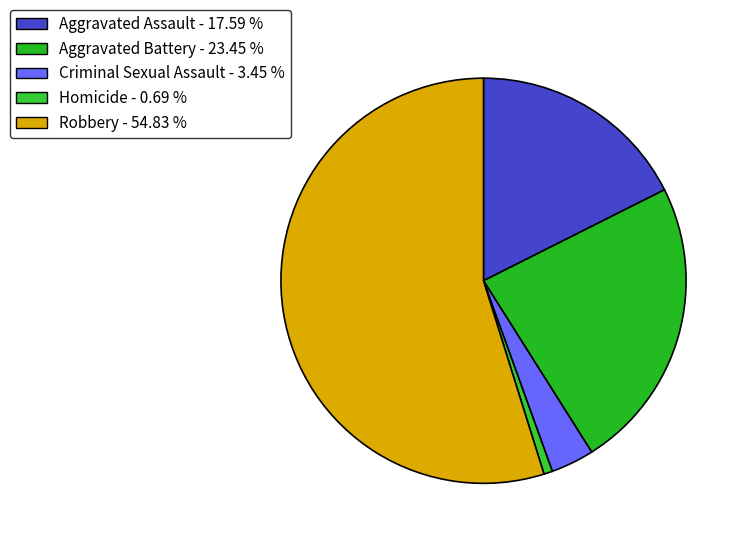

Which has a higher value, Aggravated Assault or Aggravated Battery?

Aggravated Battery